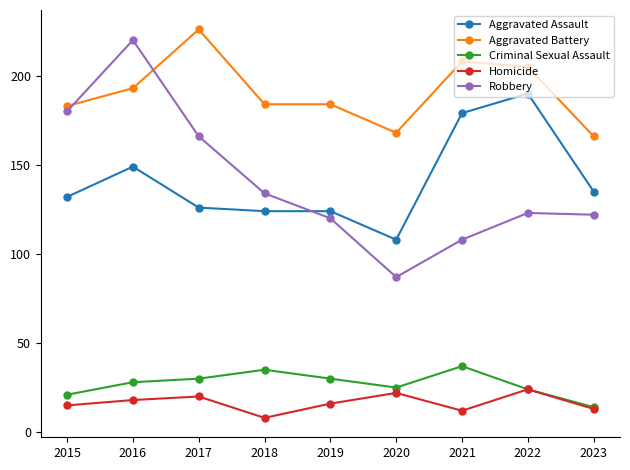

Which series has the largest total across all categories?

Aggravated Battery